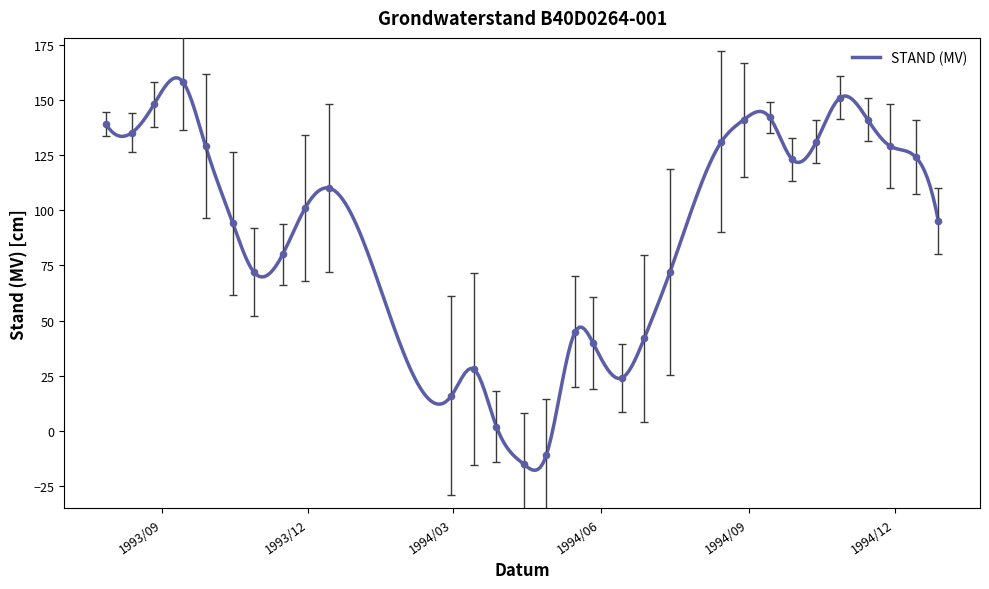

Which has a higher value, 1993/09/28 or 1993/07/28?

1993/07/28